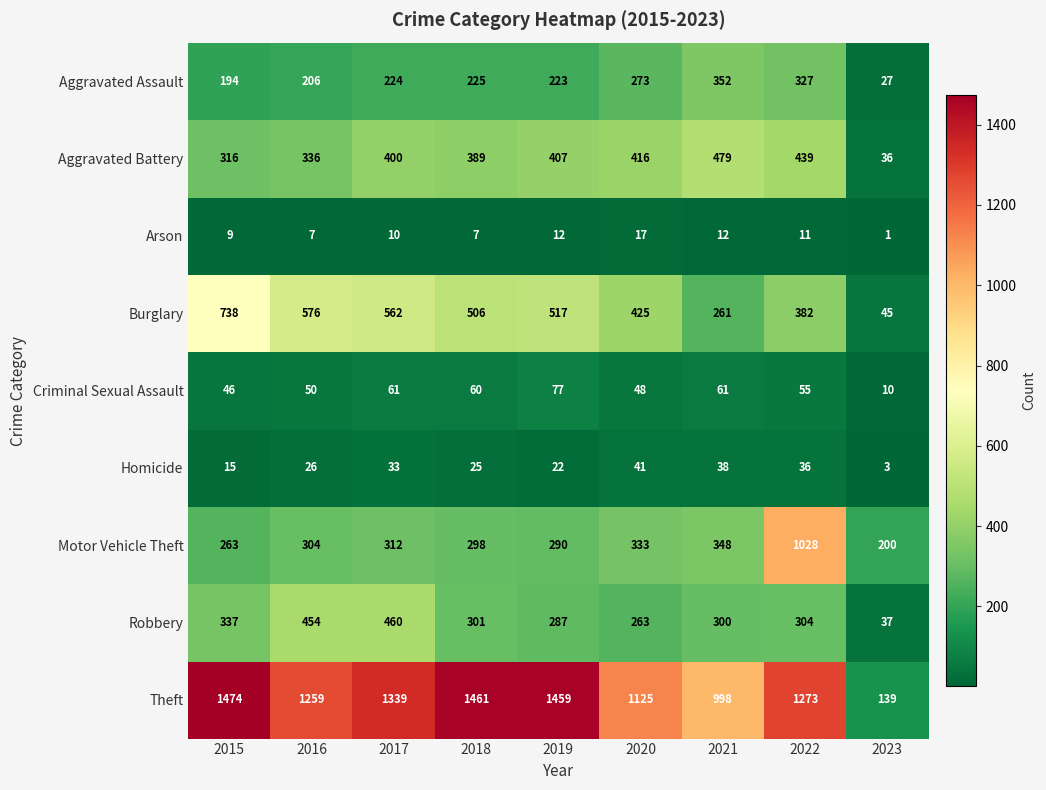

The Criminal Sexual Assault series shows 61 at 2017. True or false?

True